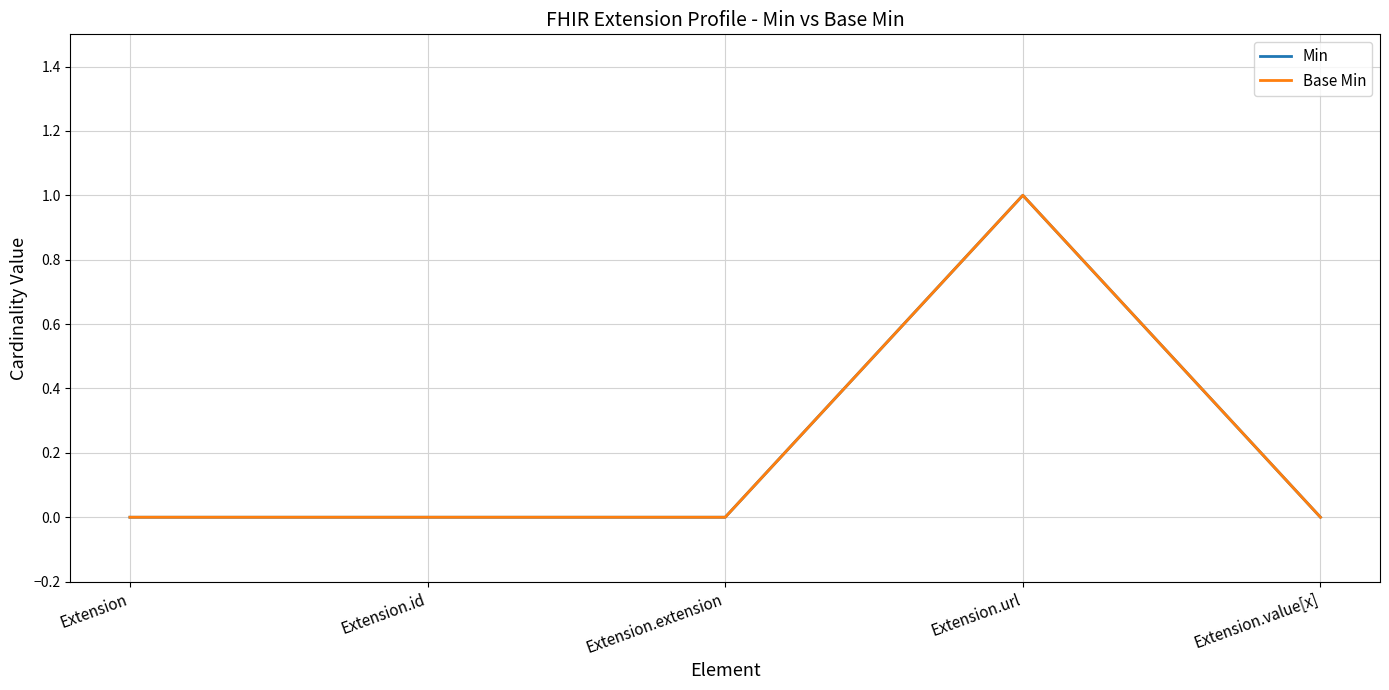

Reading left to right, what are all the values shown in this chart?

Min: Extension=0	Extension.id=0	Extension.extension=0	Extension.url=1	Extension.value[x]=0
Base Min: Extension=0	Extension.id=0	Extension.extension=0	Extension.url=1	Extension.value[x]=0